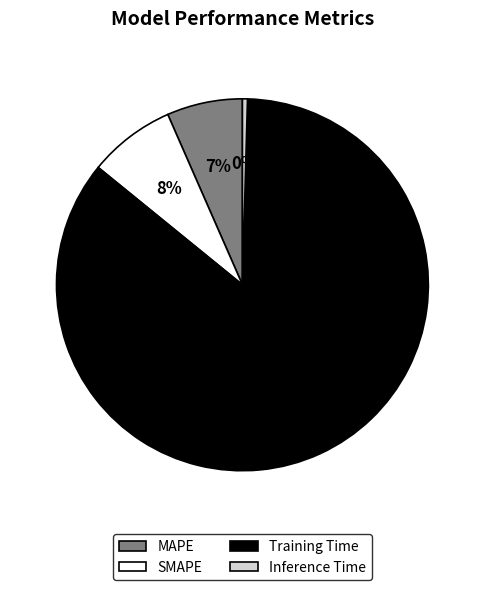

Which slice is the largest?

Training Time